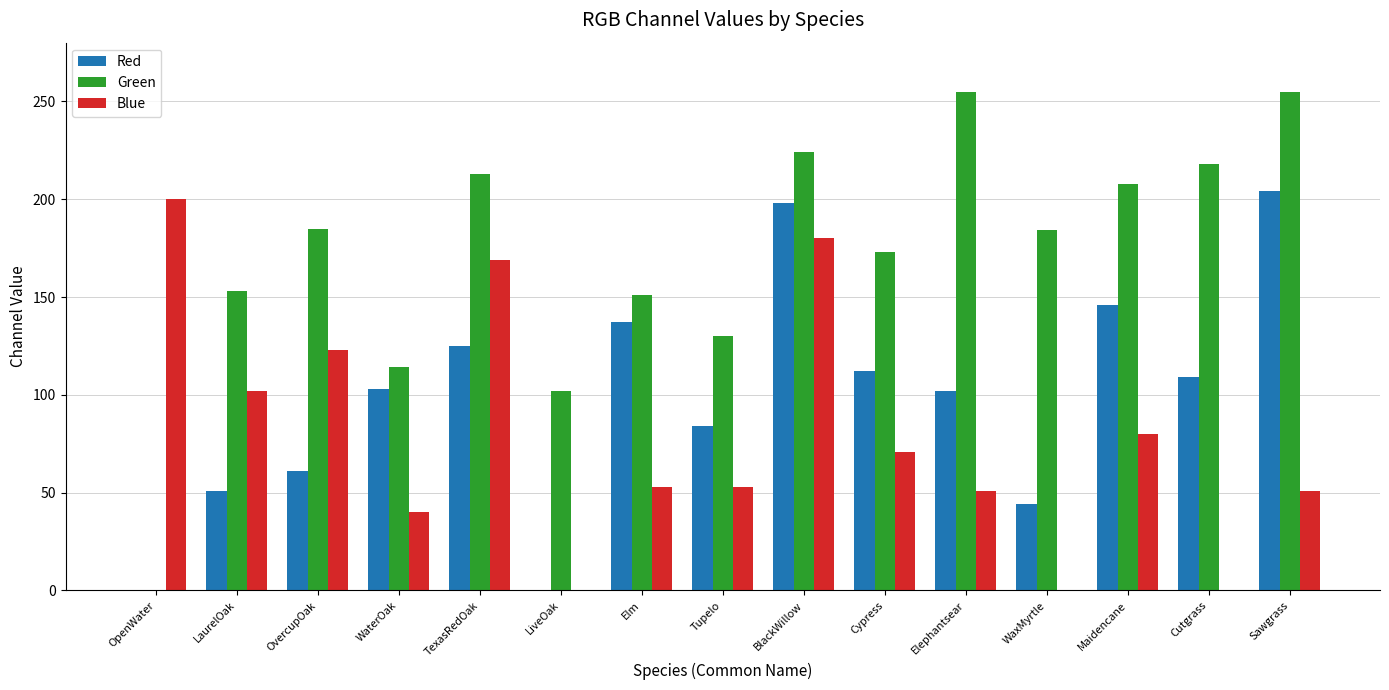

What is the maximum value shown in the chart?

255